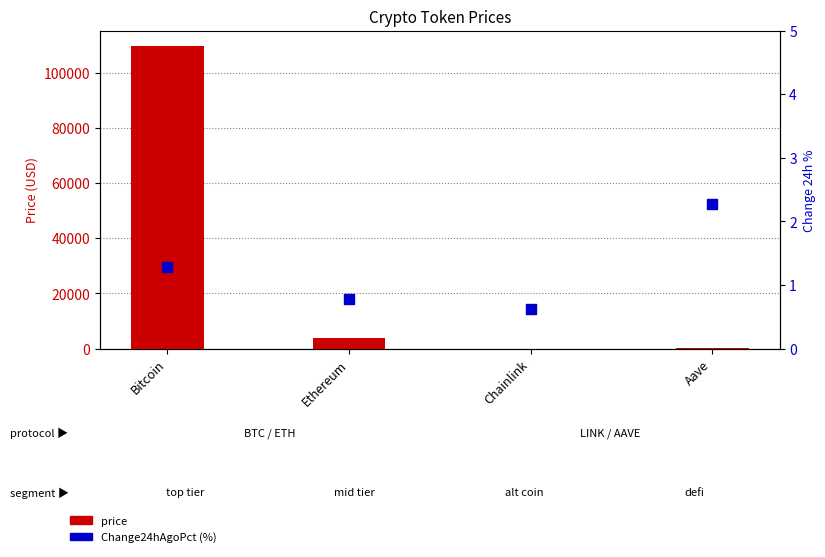

At how many categories does at least one series exceed 16650?

1